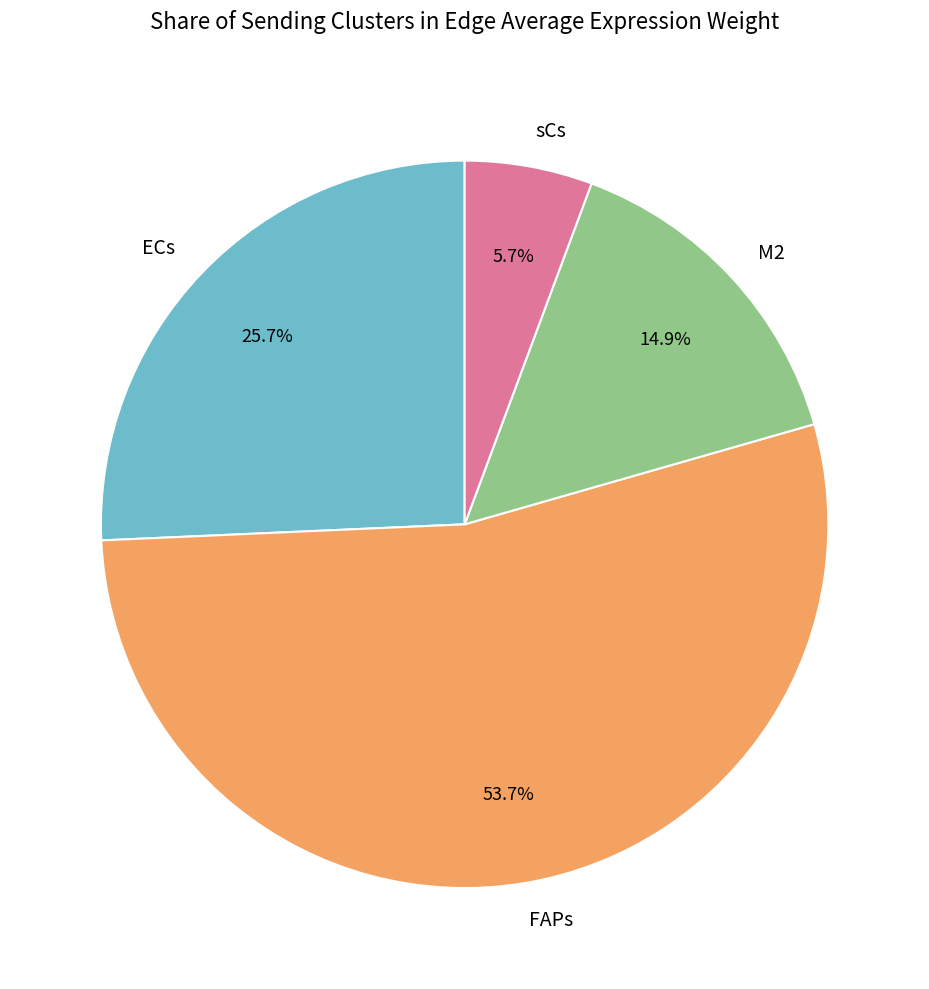

To the nearest percent, what portion does FAPs represent?

54%